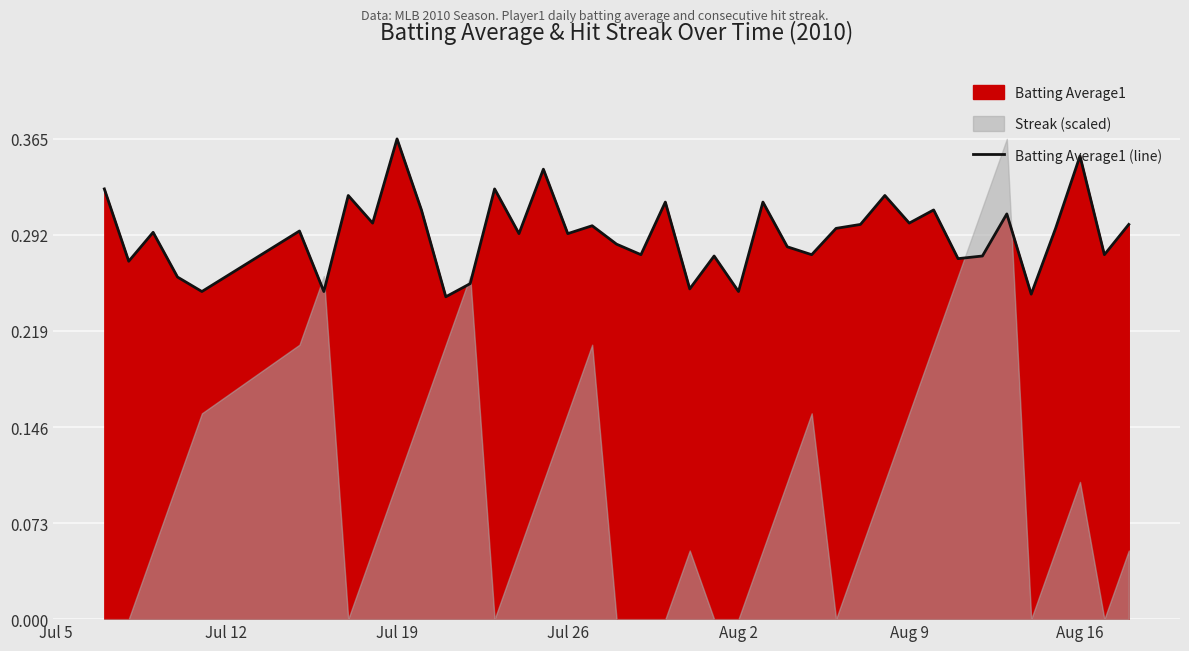

At which label does Batting Average1 (line) reach its peak?

Jul 19